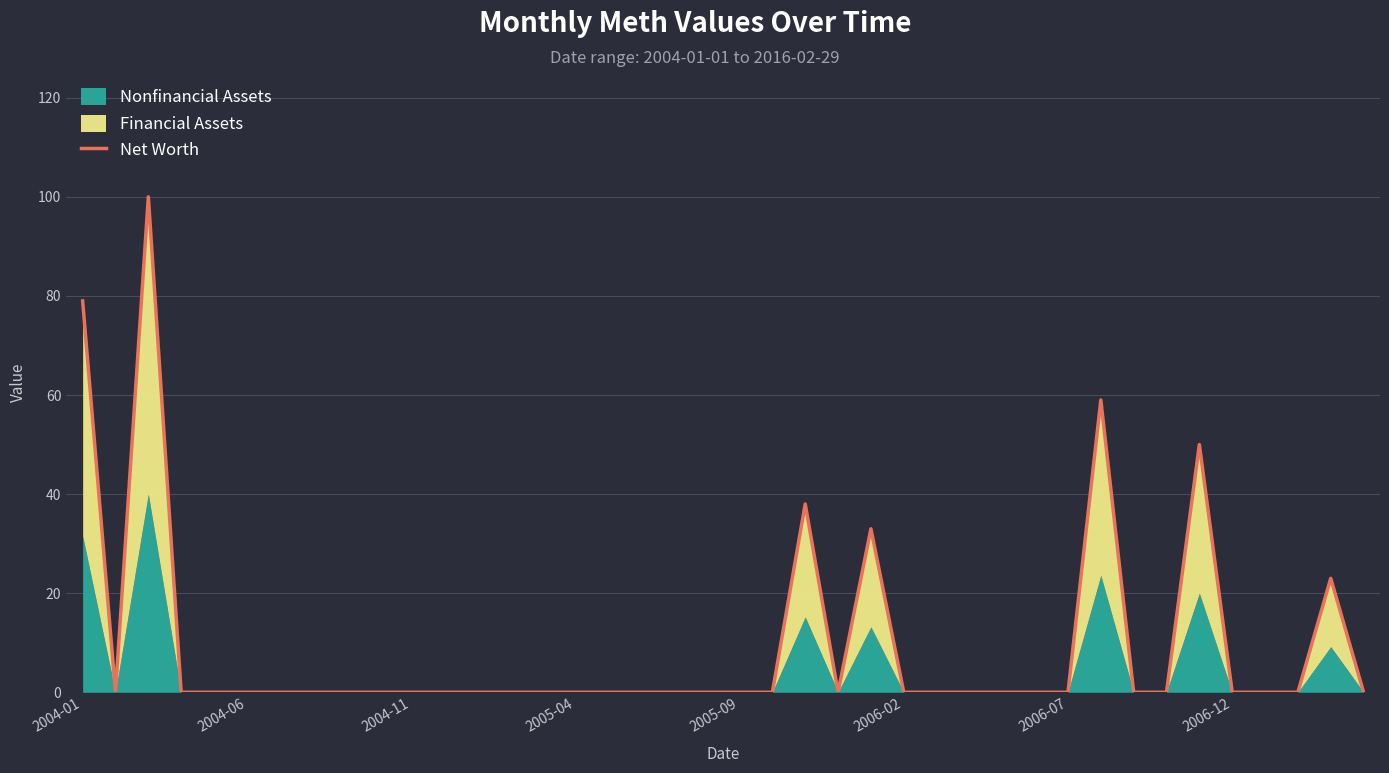

True or false: the data shows -45 at 18.

False